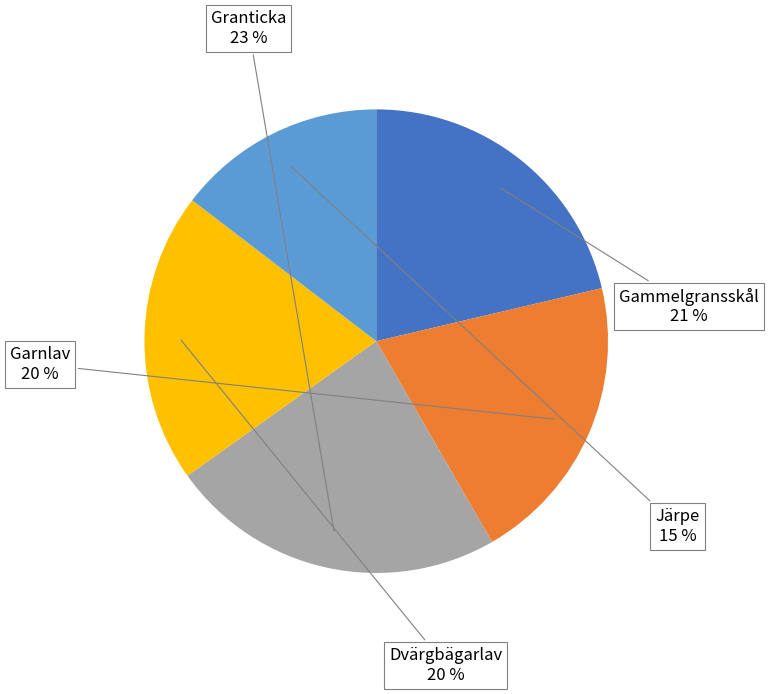

How many slices are in this pie chart?

5